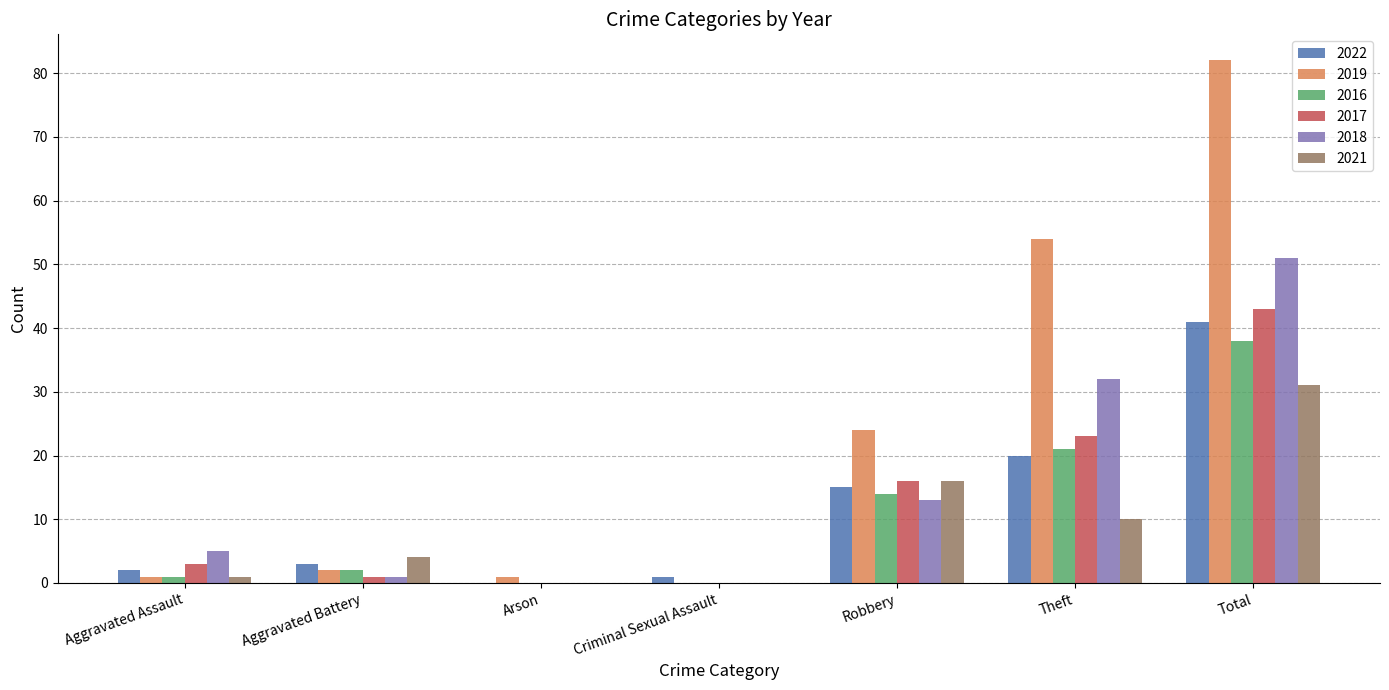

At which label does 2018 reach its peak?

Total